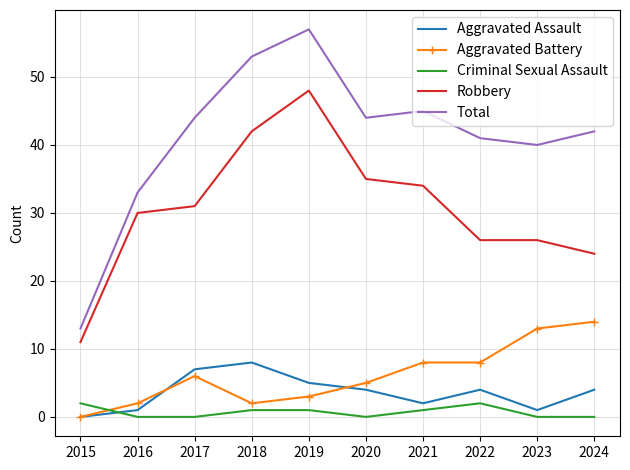

Which series has the widest spread of values?

Total